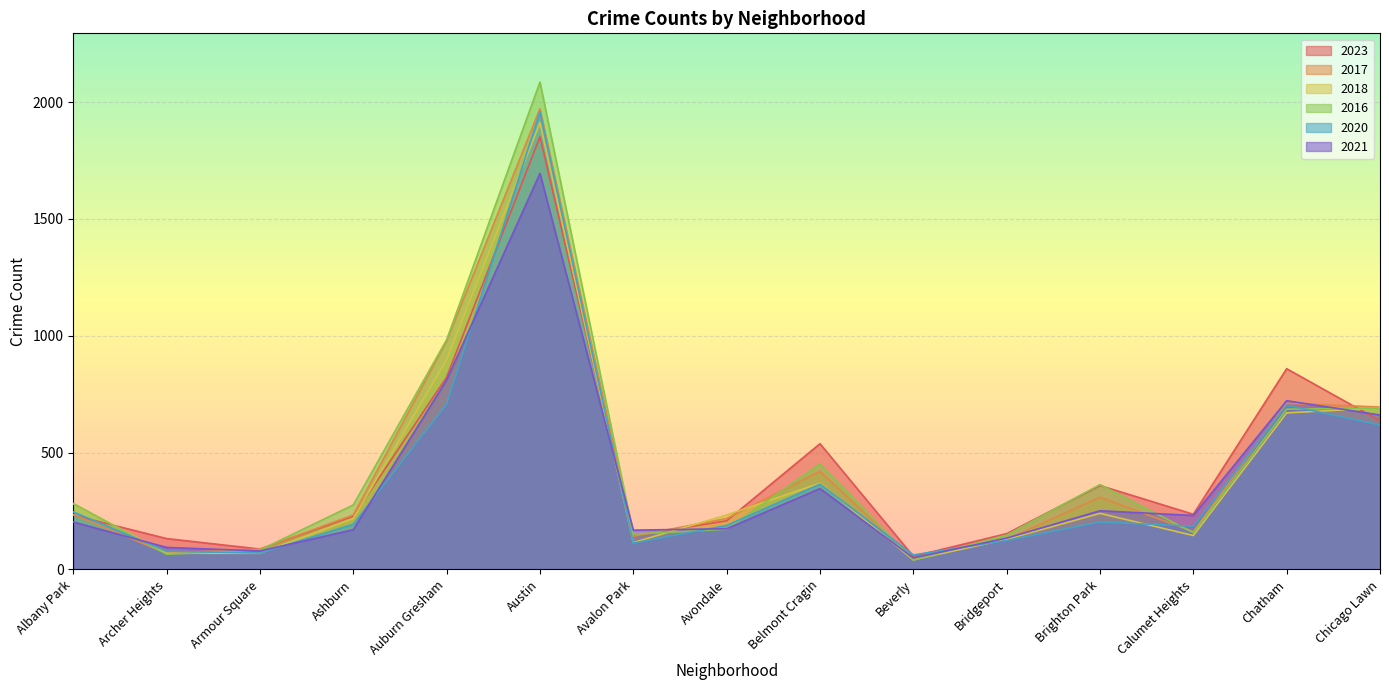

What are all the series names shown in the legend?

2023, 2017, 2018, 2016, 2020, 2021